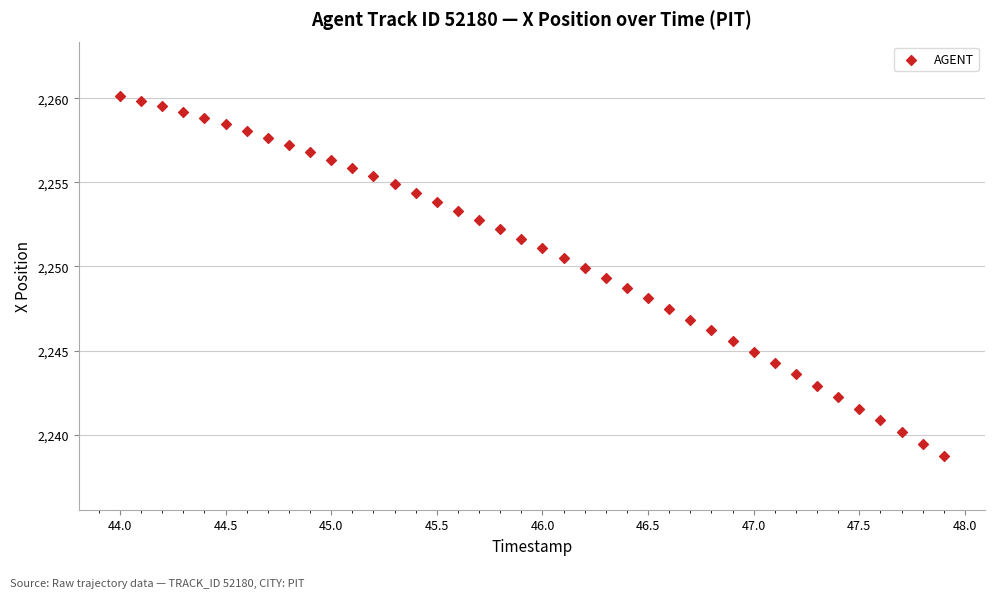

What is the range of X values (max minus min)?

3.9